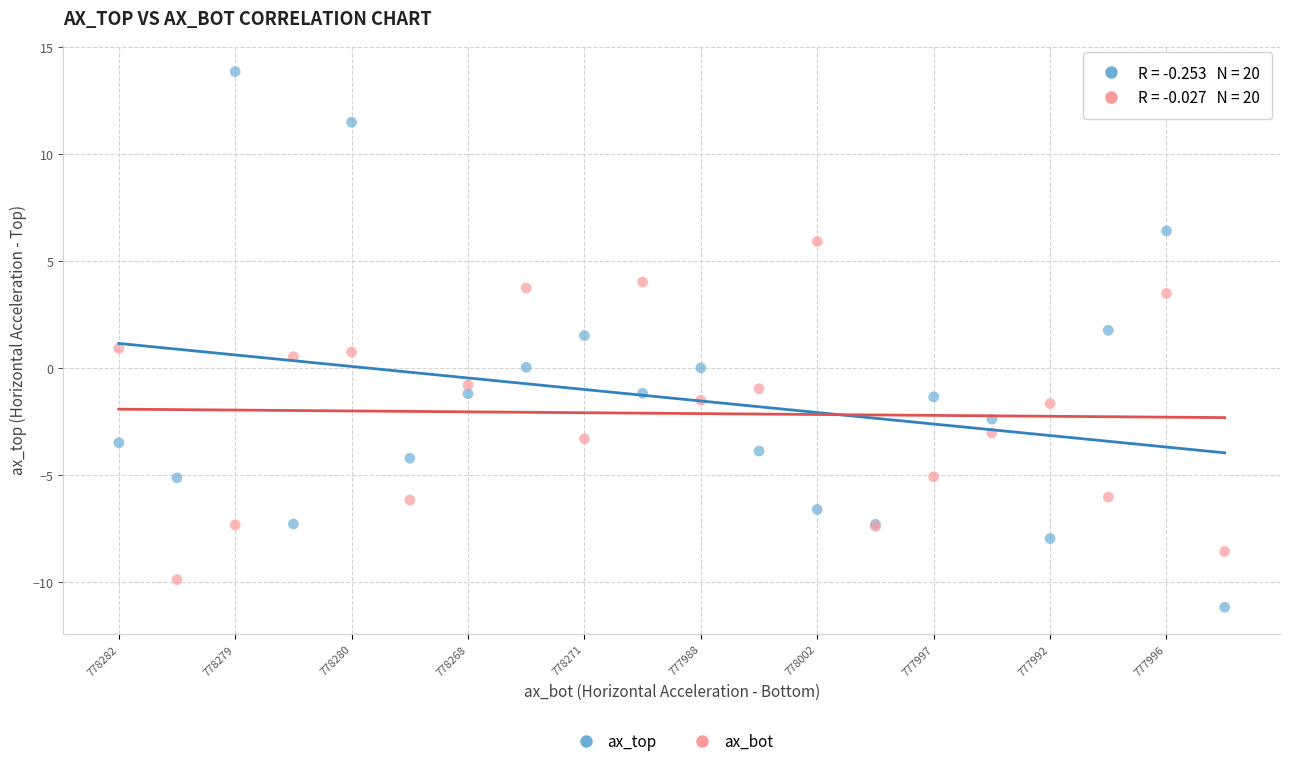

What are all the series names shown in the legend?

ax_top, ax_bot